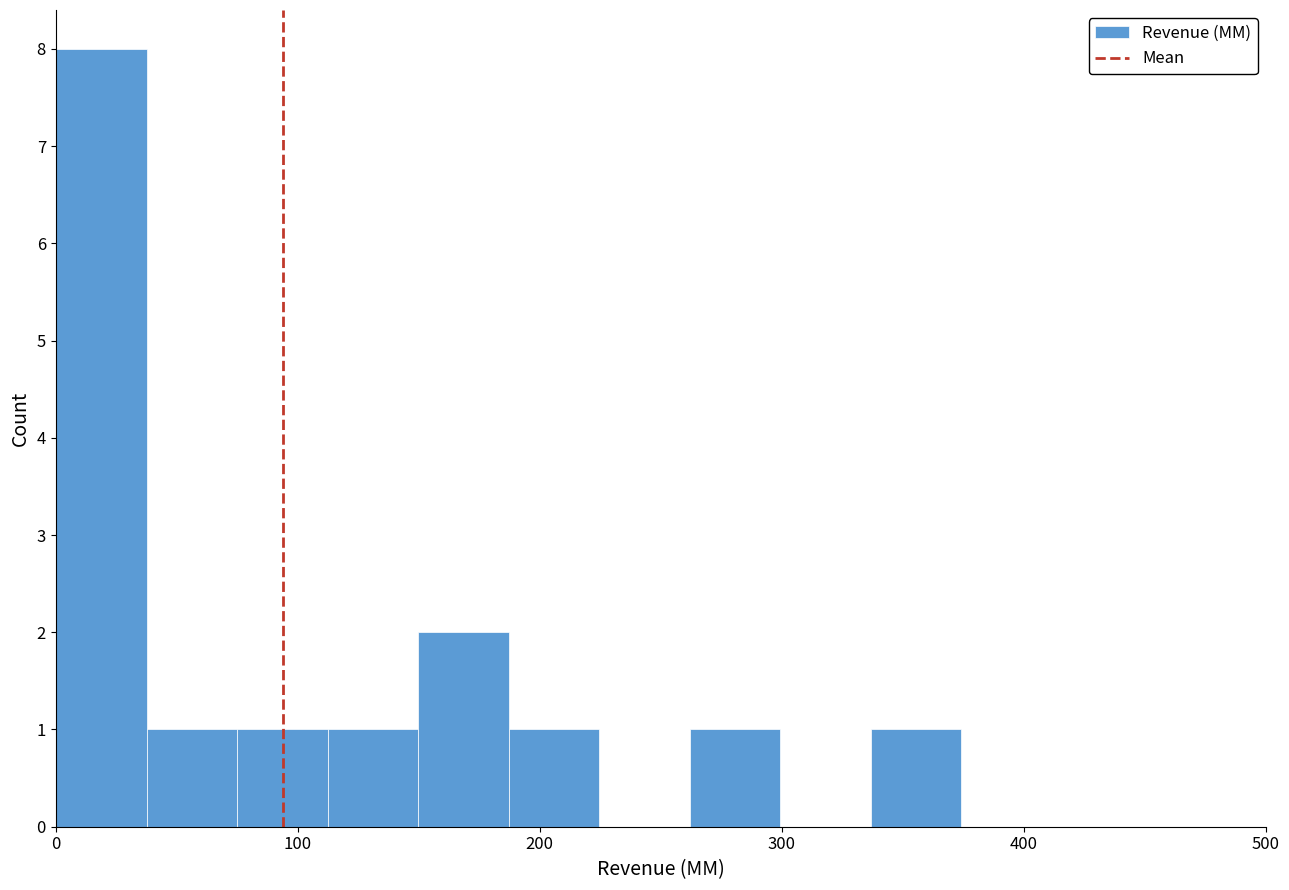

Read against the x-axis, roughly where is the centre of the tallest bar?

20